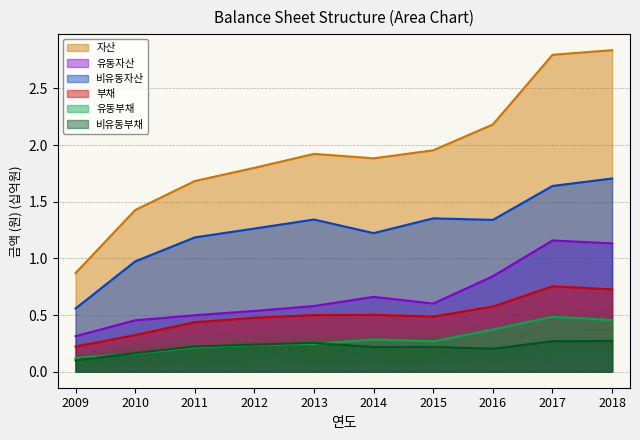

The 부채 series shows 0.4 at 2011. True or false?

True